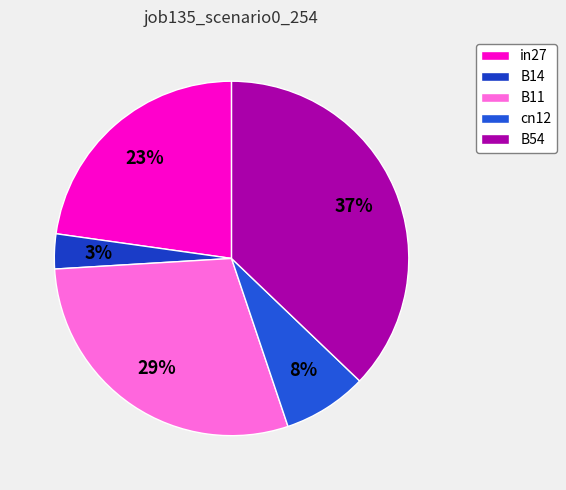

Between cn12 and in27, which is larger?

in27